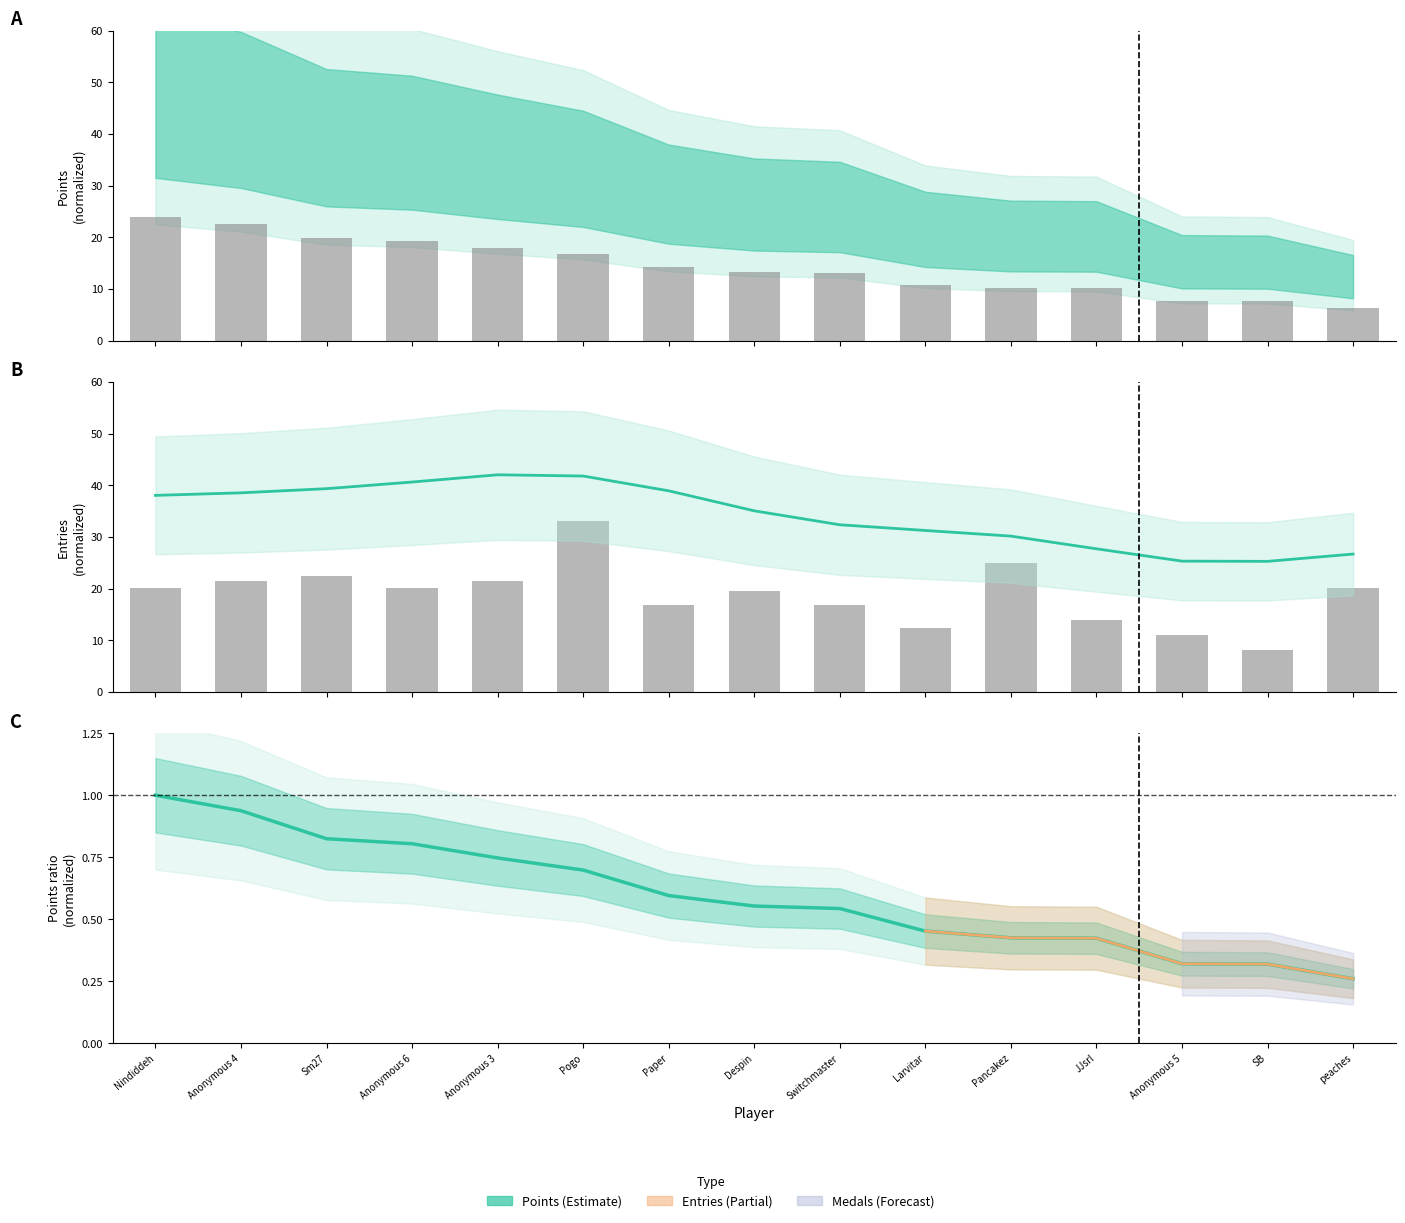

Are the bars horizontal?

No